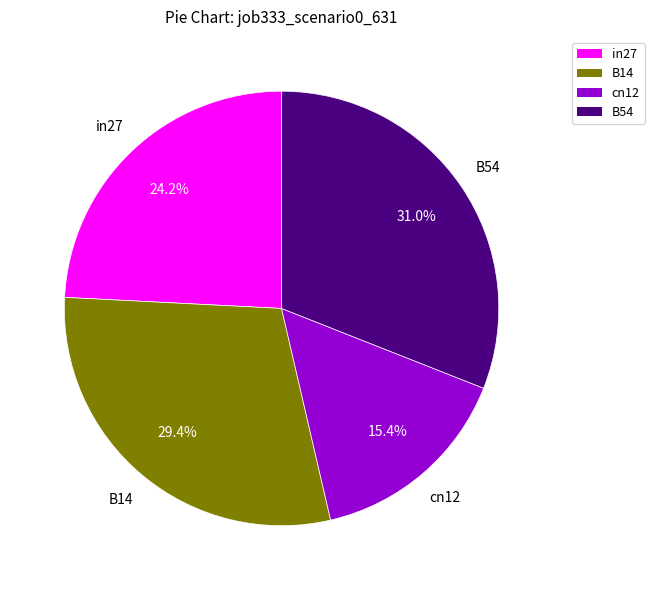

Does any single category account for the majority?

No